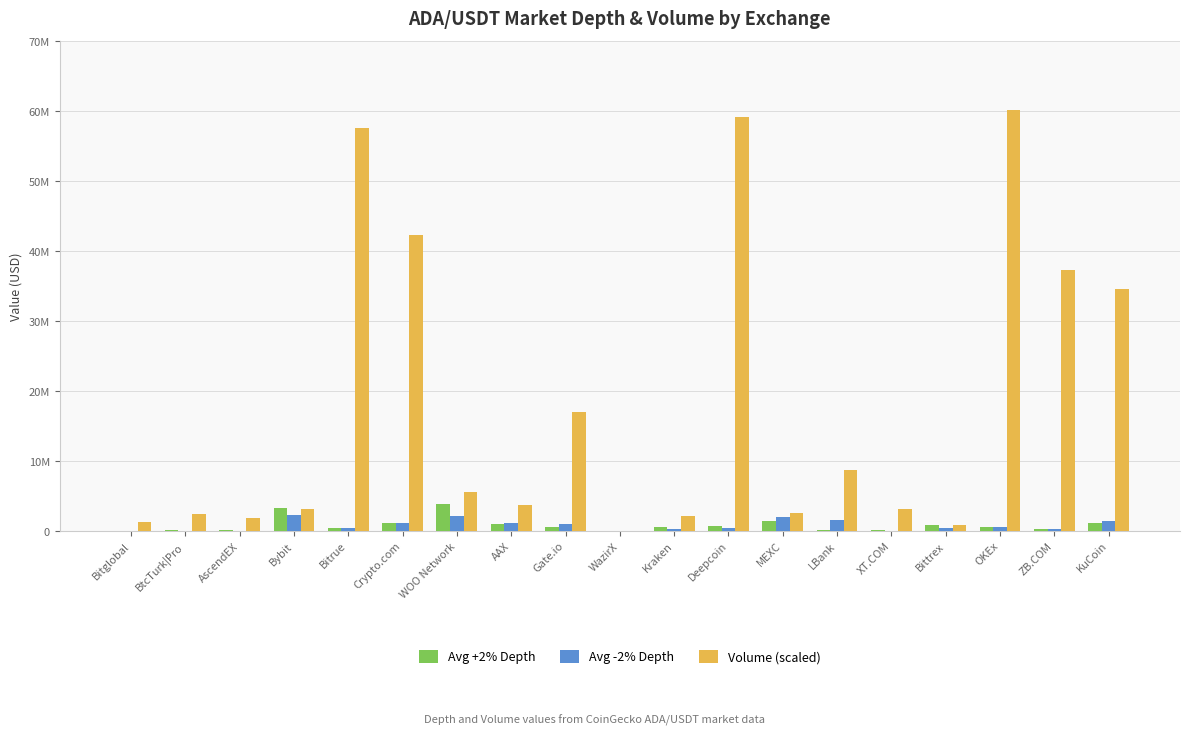

Between AscendEX and XT.COM, which series saw the biggest shift?

Volume (scaled)